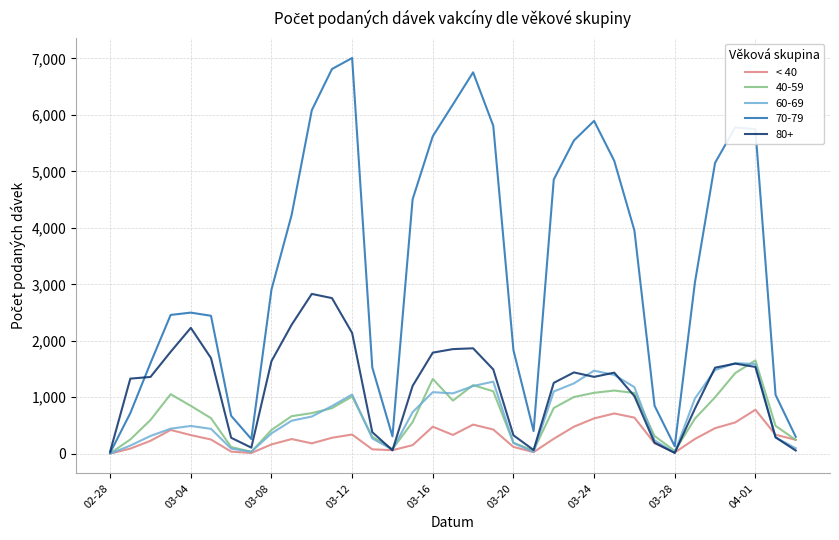

What is the maximum value shown in the chart?

7008